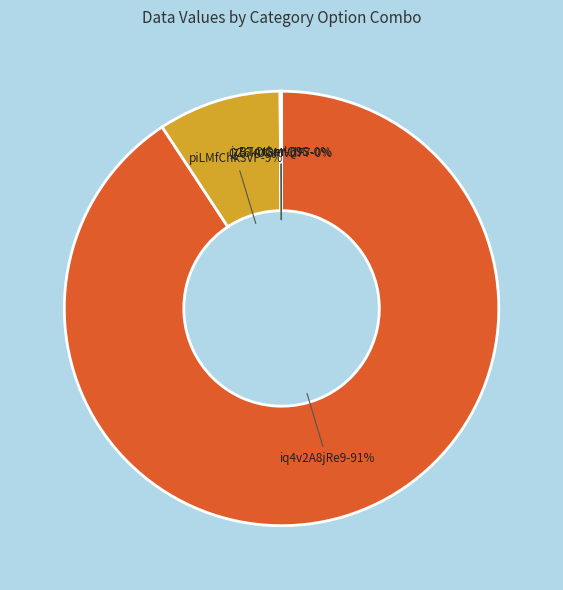

True or false: cGyLh1JUjWn/piLMfChk3VP accounts for 1% of the total.

False